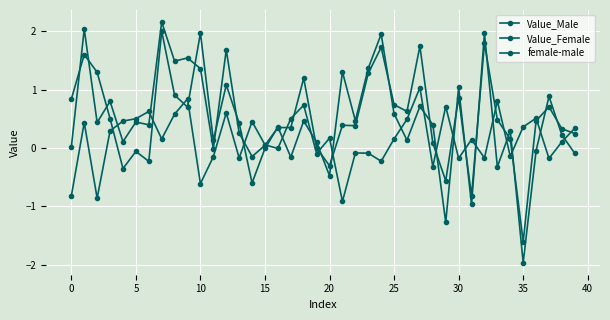

At how many categories does at least one series exceed 2?

2